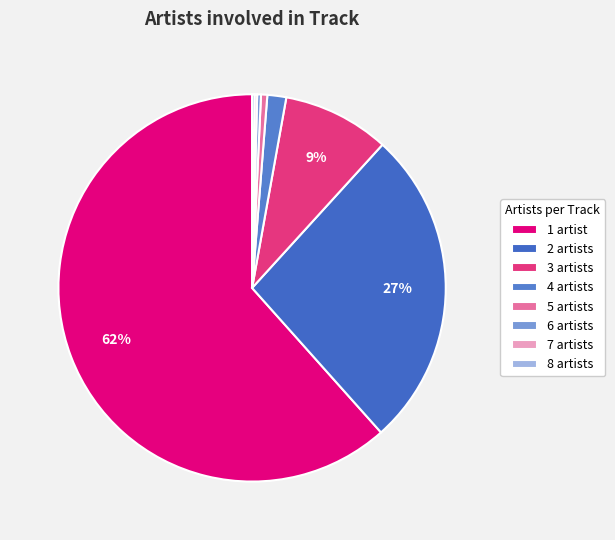

What is the change in value from 5 to 6?

-2